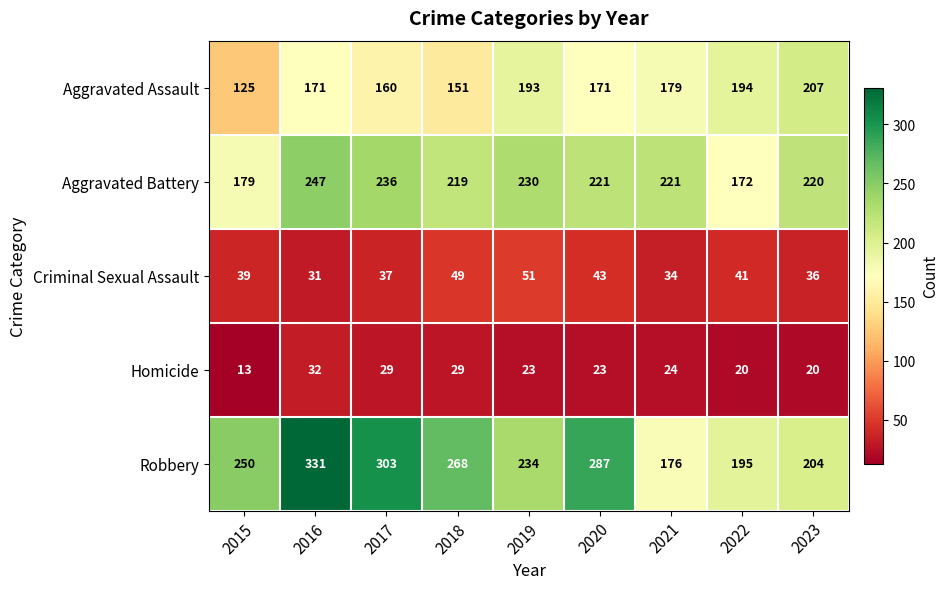

Count the number of data series in this chart.

5